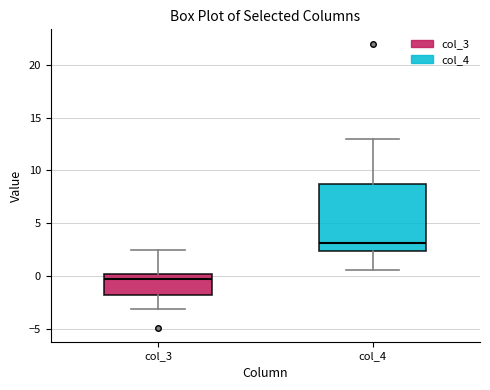

Reading left to right, transcribe this box plot: for each box, give where its median line is, the range the box spans, and where its two whiskers end, as read against the y-axis. The values are not printed on the chart, so give them approximately, as read against the axis.

col_3: median -0.5, box -2.0 to 0.0, whiskers -3.0 to 2.5
col_4: median 3.0, box 2.5 to 8.5, whiskers 0.5 to 13.0